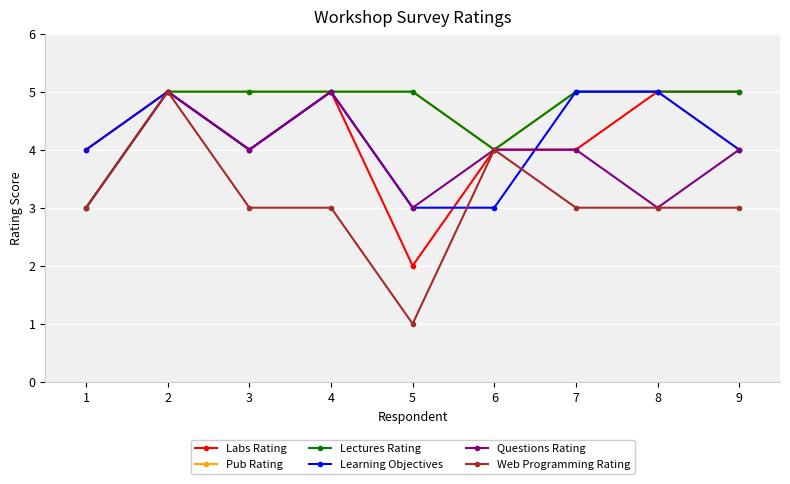

What is the value of the Web Programming Rating point at the 3rd from the left?

3